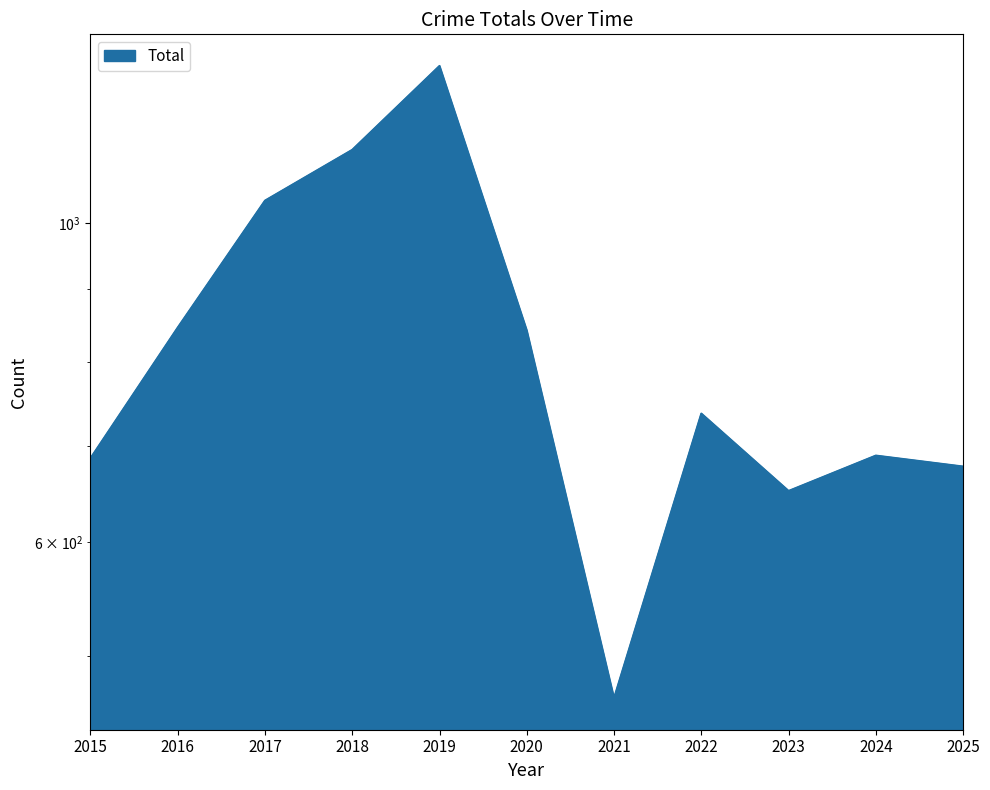

Approximately how many times larger is the value at 2021 compared to 2024?

0.7